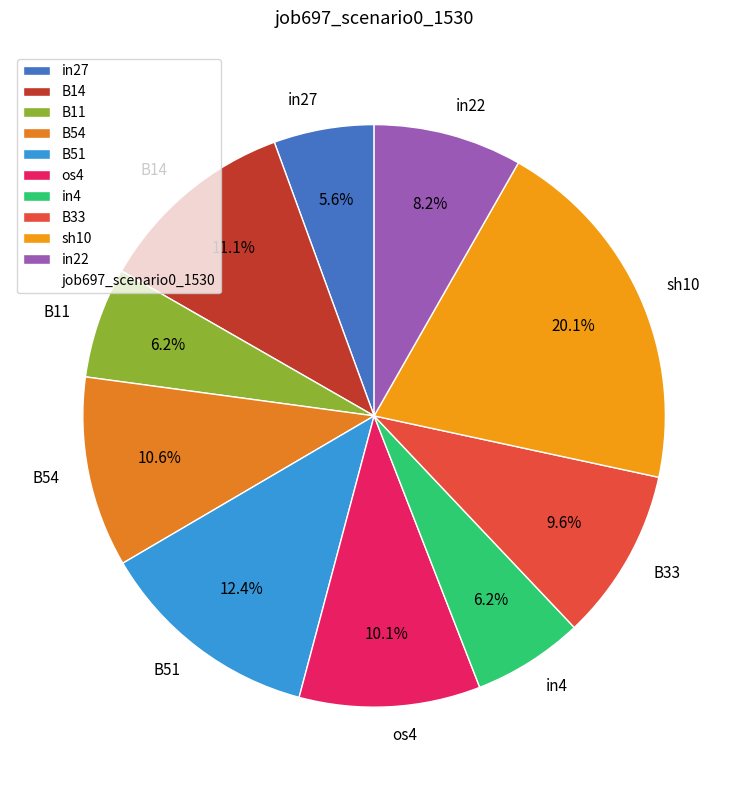

To the nearest percent, what is the average slice percentage?

10%